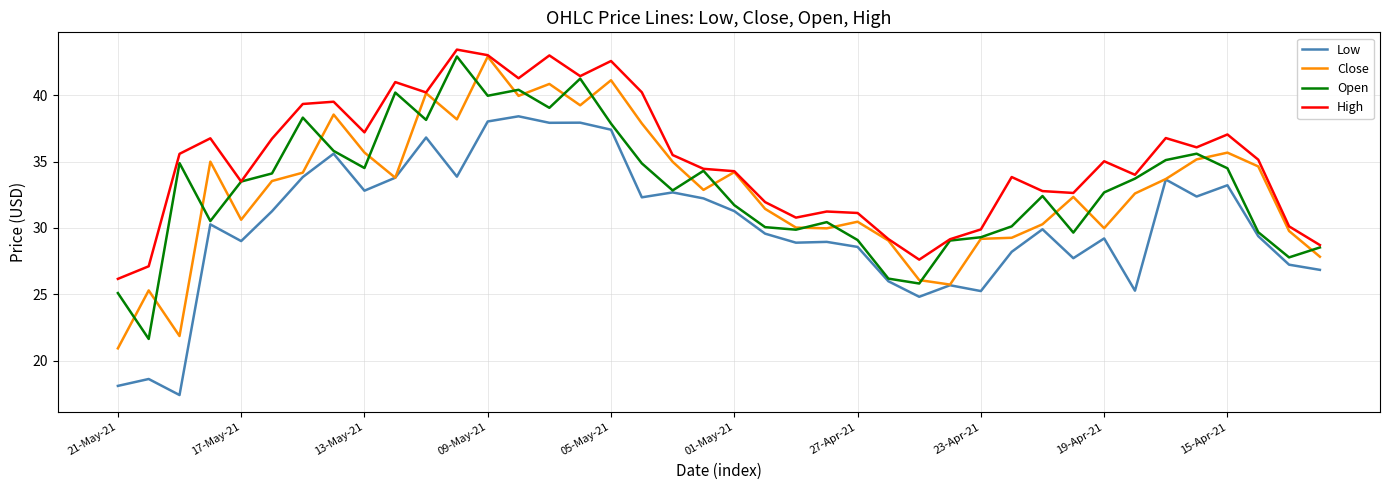

What is the minimum value for Close?

20.9